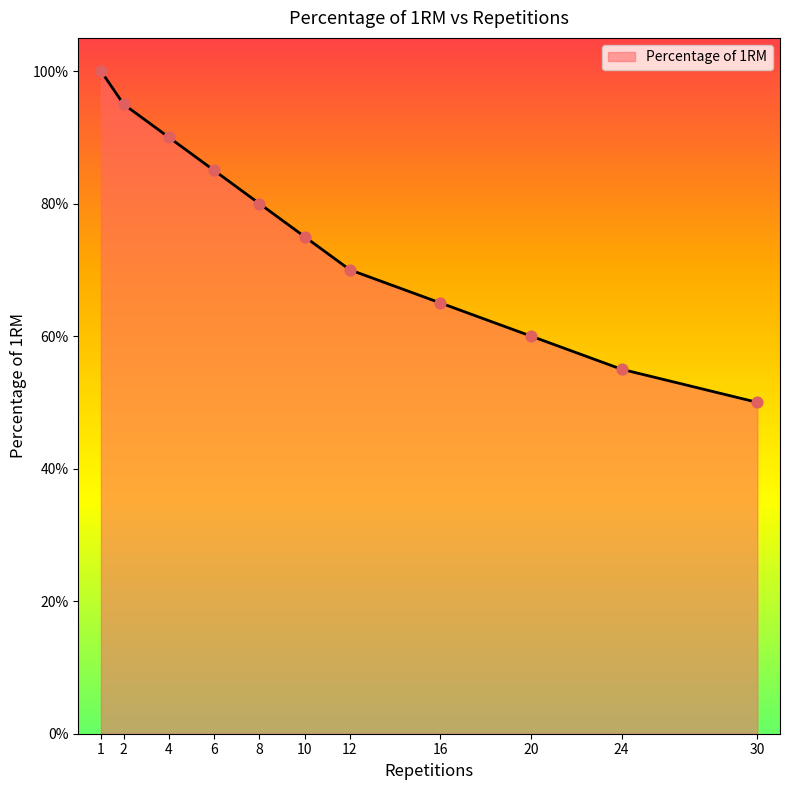

Does the chart have visible grid lines?

No